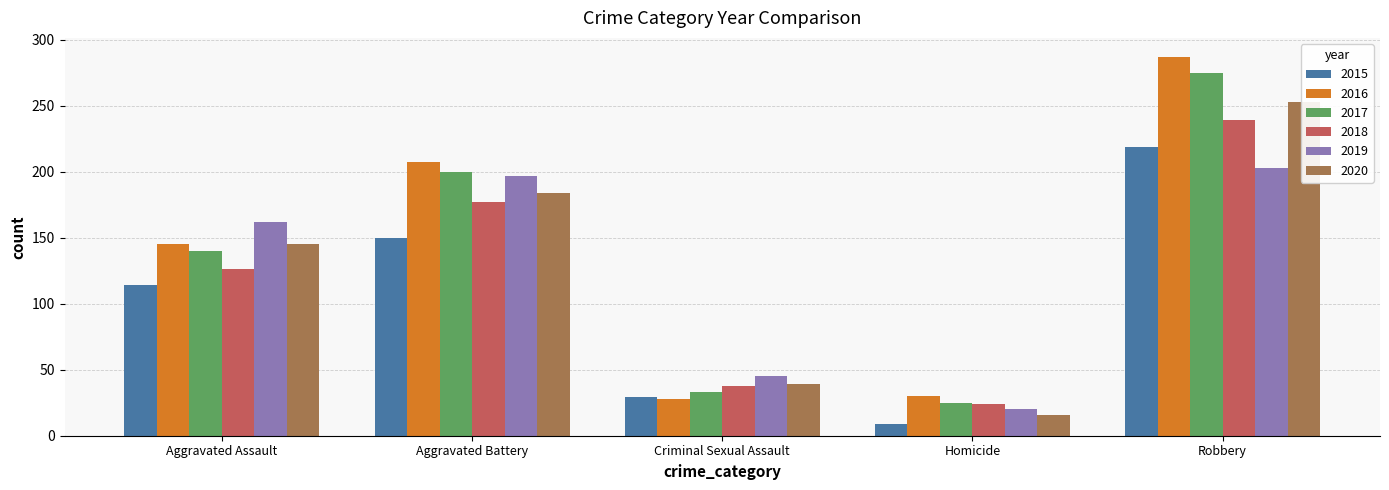

At which label does 2015 reach its minimum?

Homicide